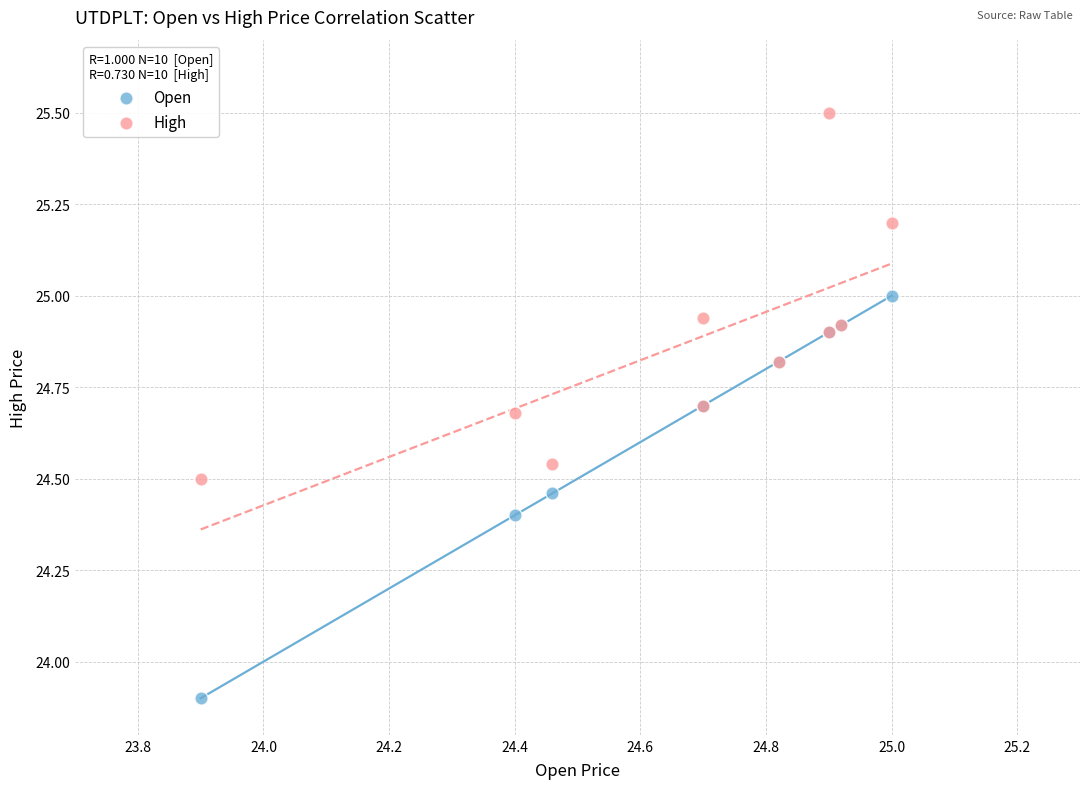

Which series contains the lowest Y value?

Open